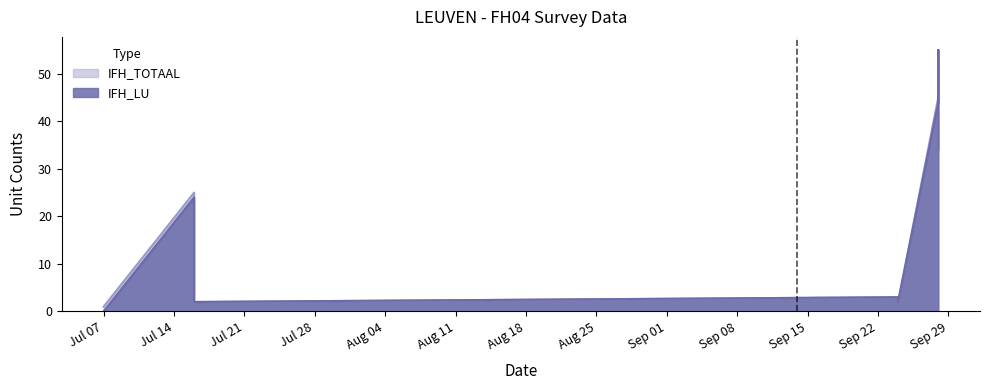

How many values in the IFH_TOTAAL series exceed 25?

3